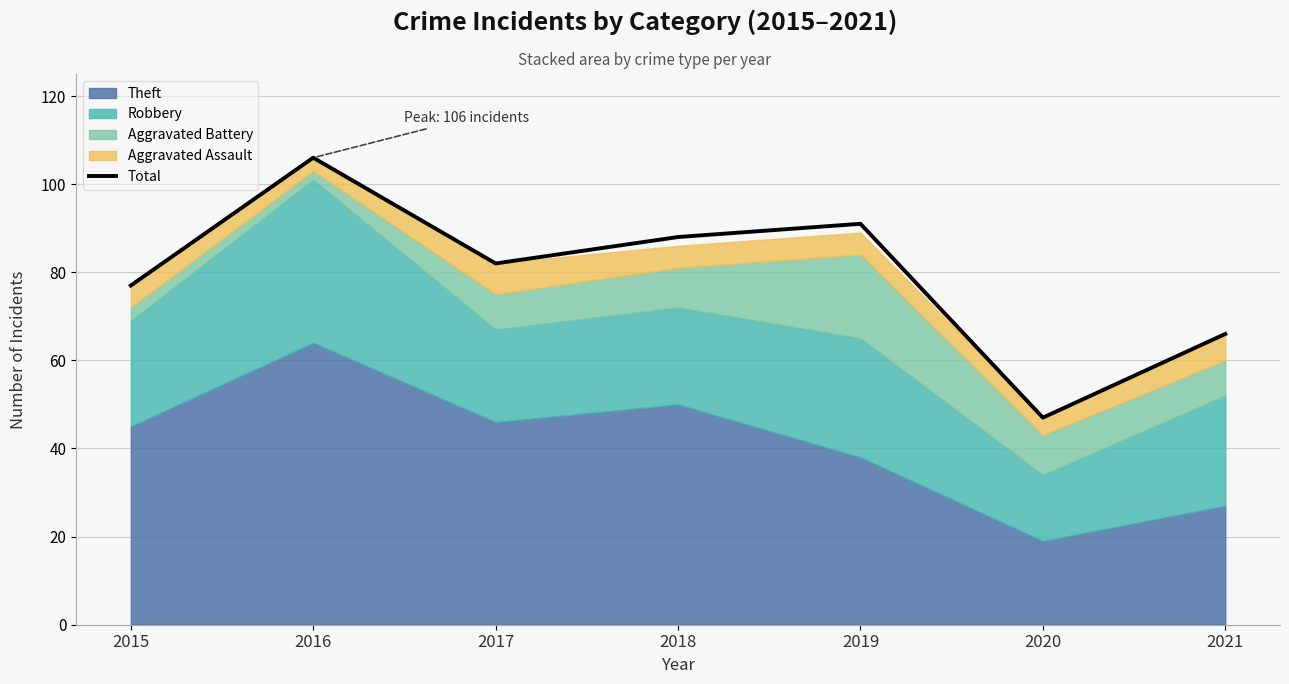

Reading left to right, list all the values displayed in this chart.

2015=77	2016=106	2017=82	2018=88	2019=91	2020=47	2021=66